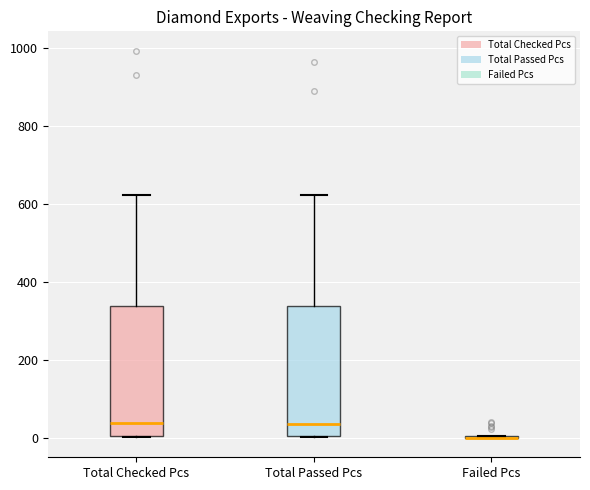

Reading left to right, read every box against the y-axis: the position of its median line, the range the box covers, and the ends of its whiskers. The values are not printed on the chart, so give them approximately, as read against the axis.

Total Checked Pcs: median 40, box 0 to 340, whiskers 0 to 620
Total Passed Pcs: median 40, box 0 to 340, whiskers 0 to 620
Failed Pcs: box collapsed to a line at 0, whiskers 0 to 0